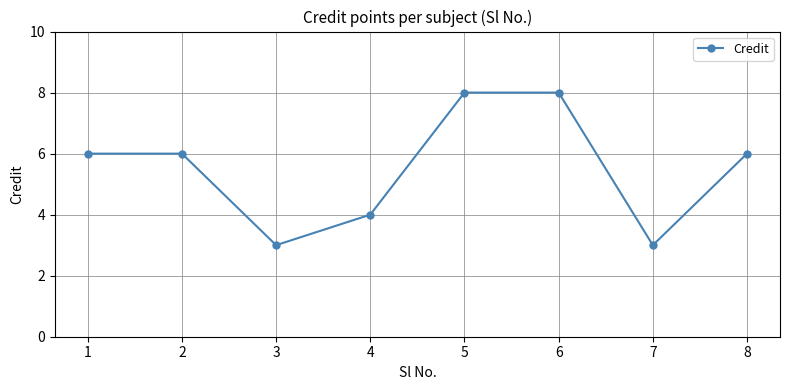

Reading left to right, list all the values displayed in this chart.

1=6	2=6	3=3	4=4	5=8	6=8	7=3	8=6